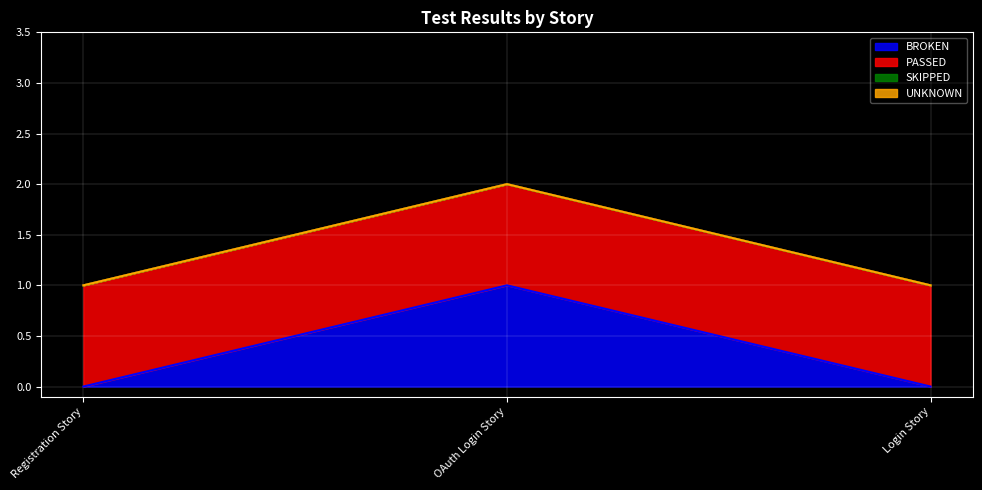

At which label is BROKEN closest to 0?

Registration Story